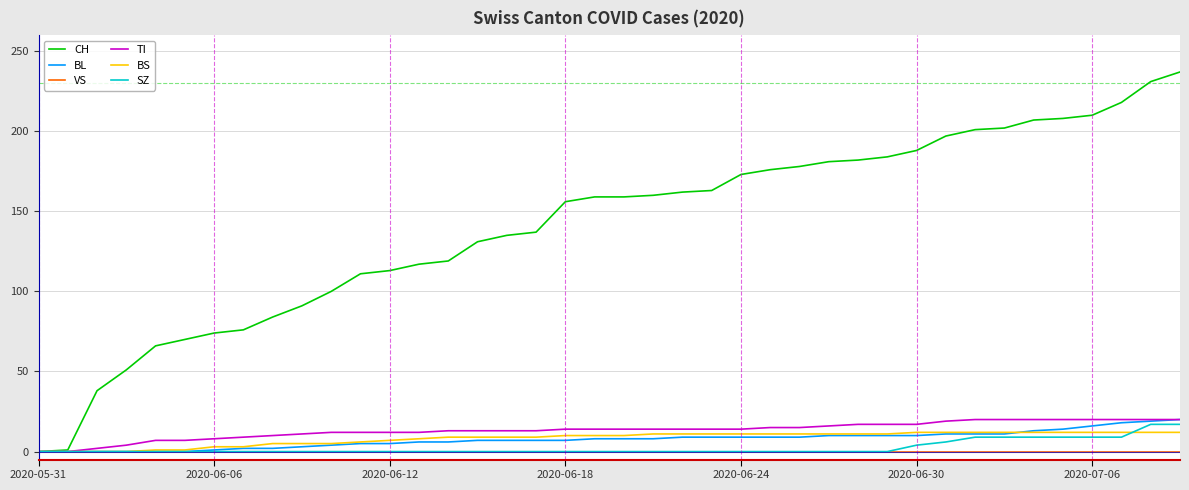

Which series has the largest range (max minus min)?

CH